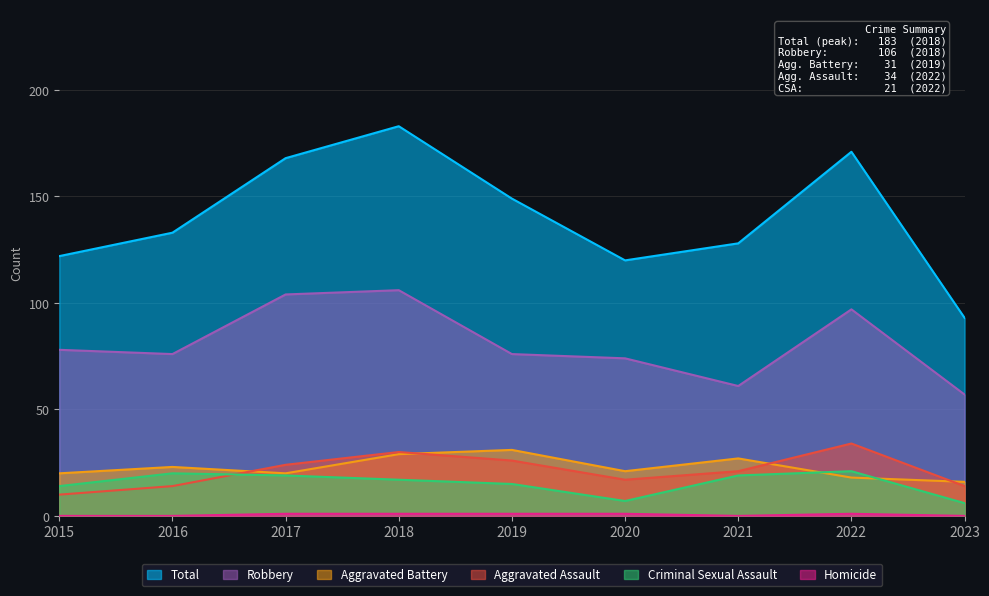

At which category does the chart reach its minimum across all series?

2015